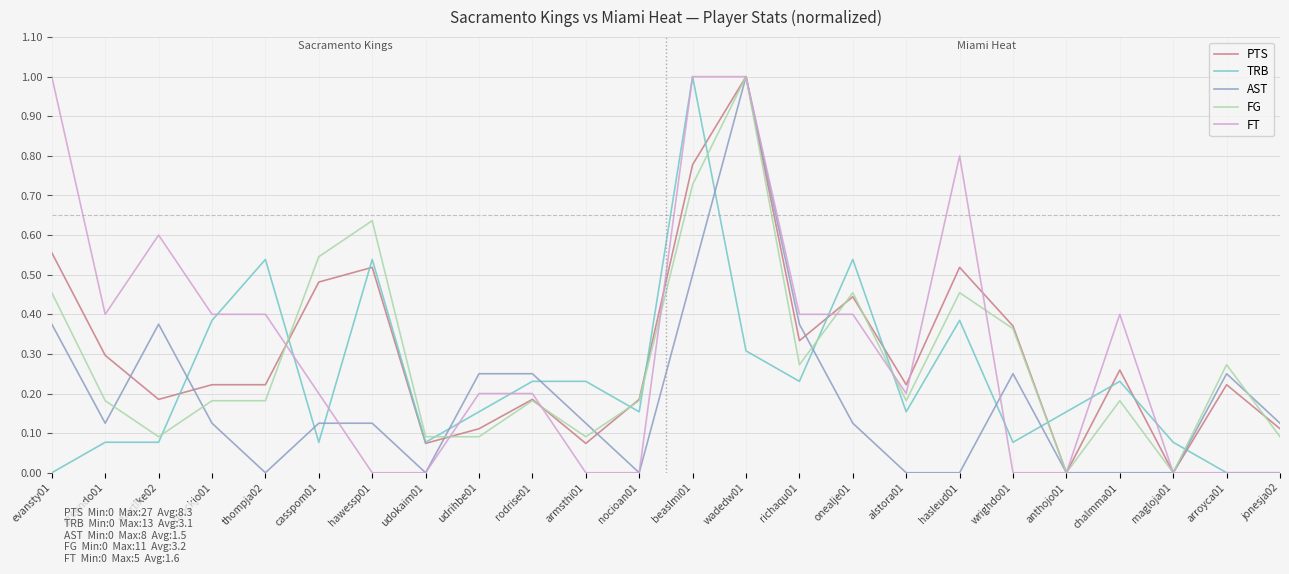

True or false: PTS and FT intersect in this chart.

True